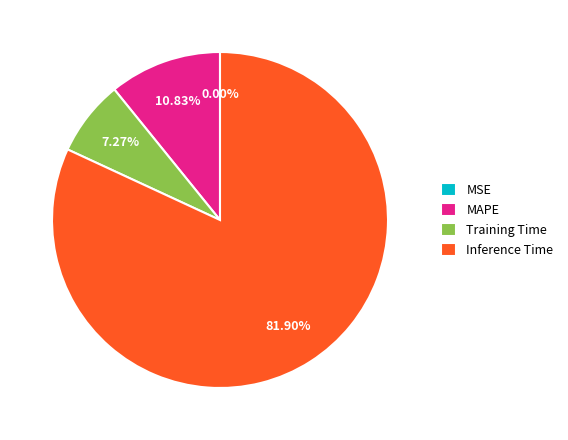

Is the sum of Training Time and MAPE greater than half?

No